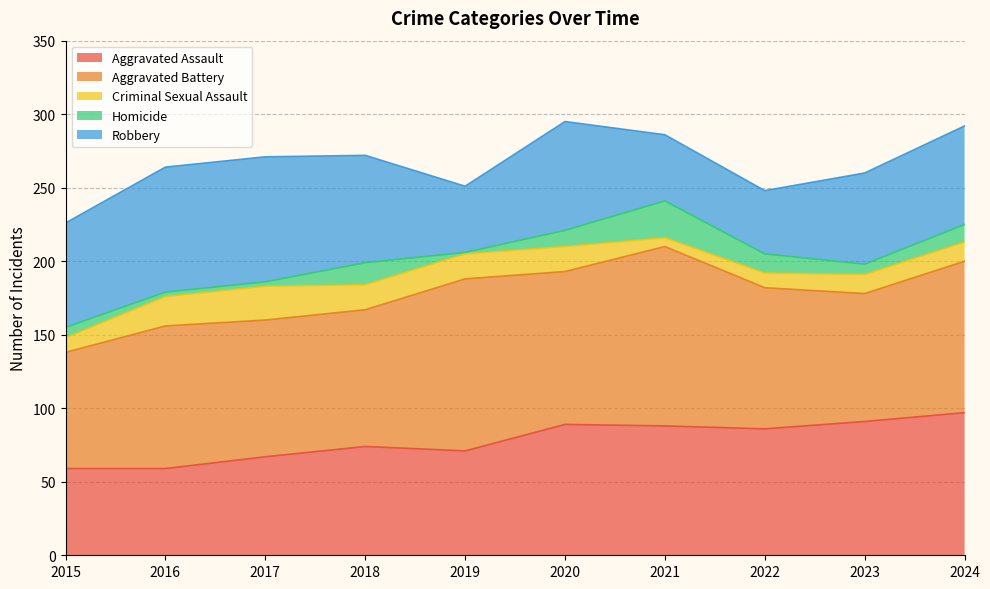

What is the smallest value displayed?

1